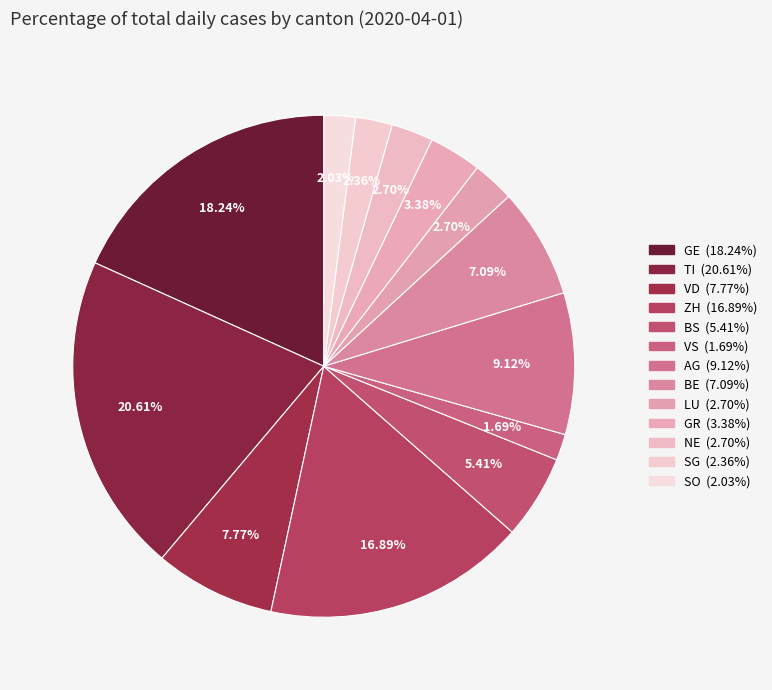

To the nearest percent, what is the average slice percentage?

8%